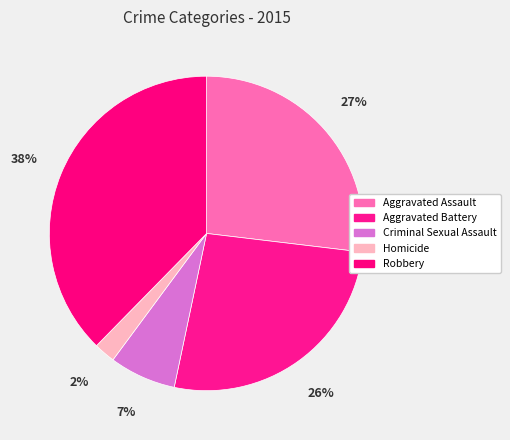

Which has a higher value, Aggravated Battery or Aggravated Assault?

Aggravated Assault